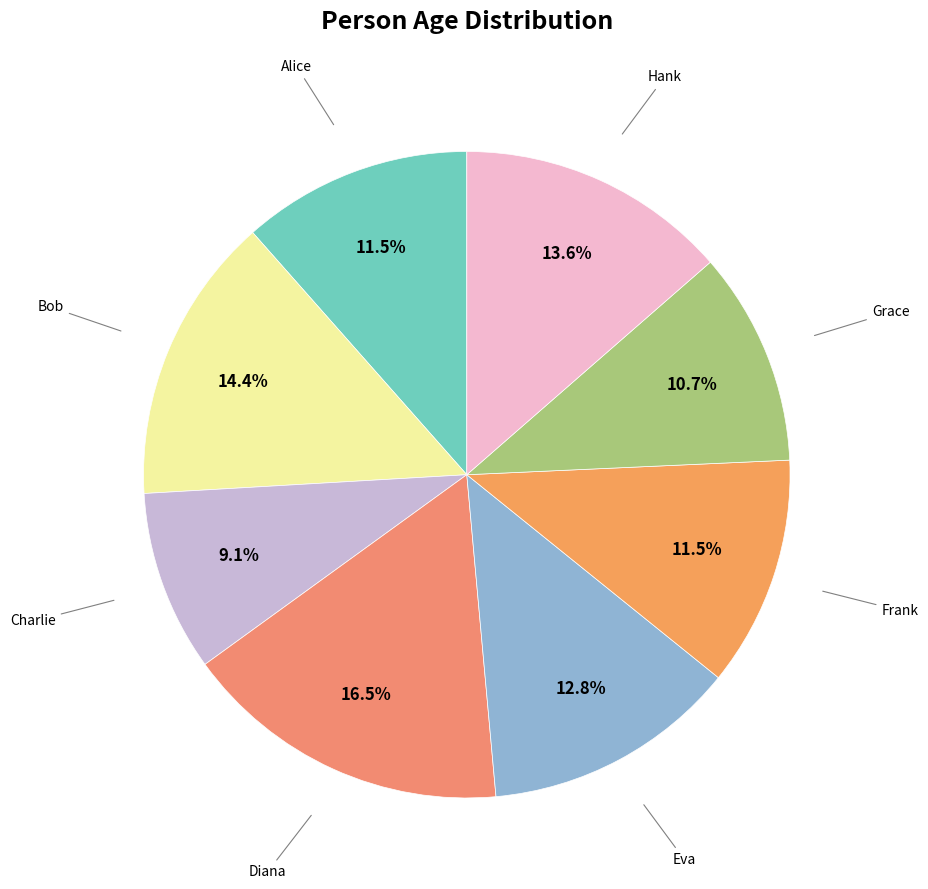

How many slices are in this pie chart?

8